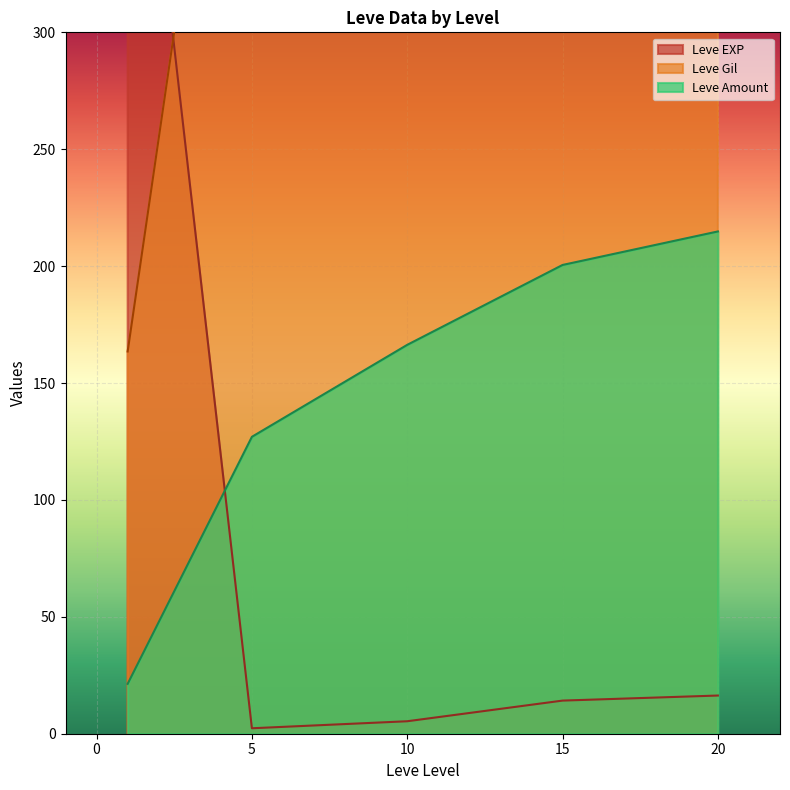

True or false: Leve Amount and Leve Gil cross at least once.

True